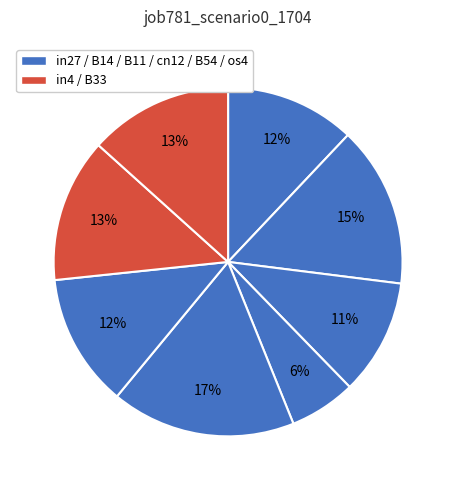

Rank the categories by value from lowest to highest.

cn12, B11, in27, os4, in4, B33, B14, B54